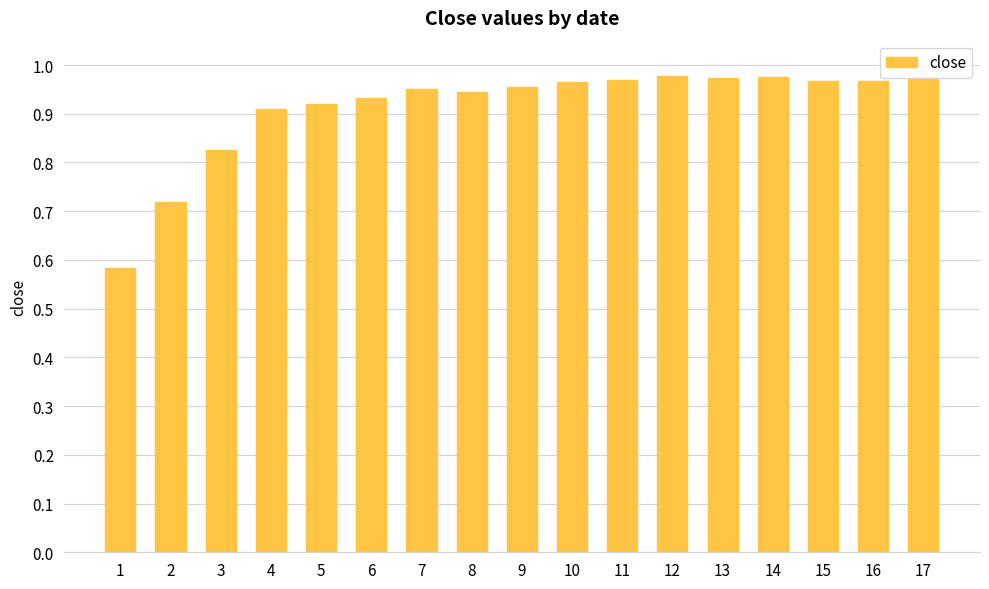

True or false: the data shows 1.8 at 14.

False